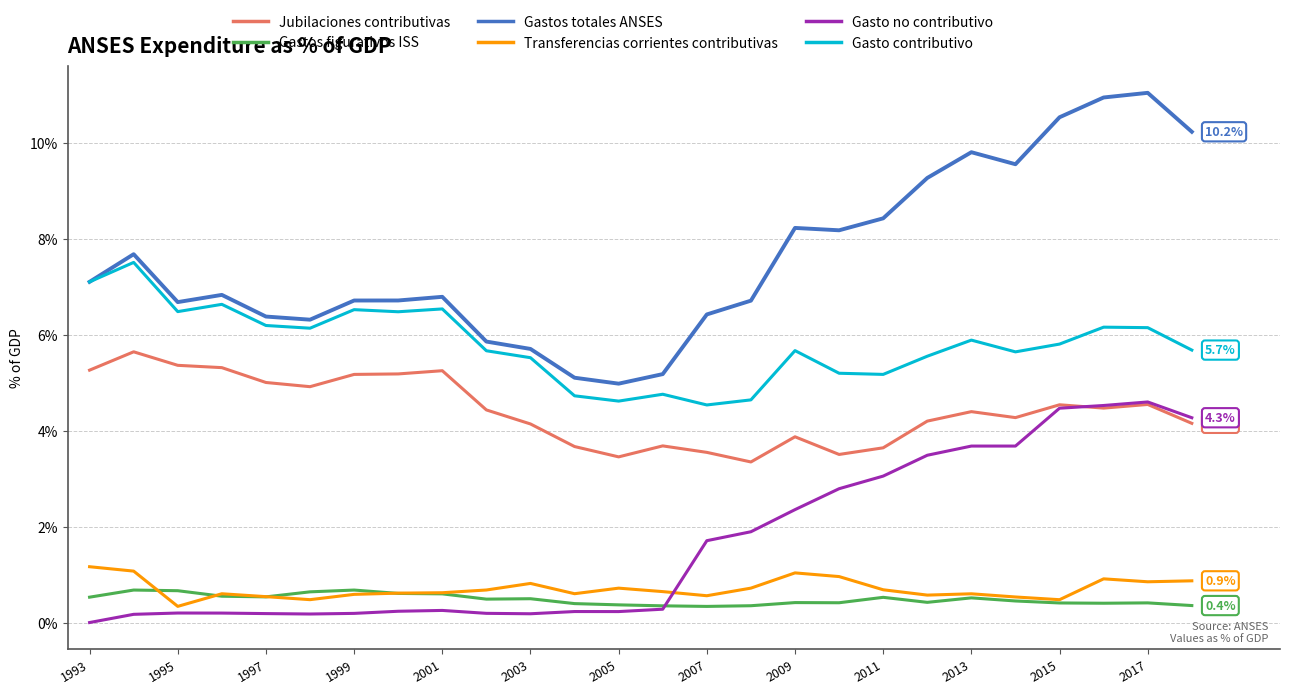

Which series has the largest total across all categories?

Gastos totales ANSES